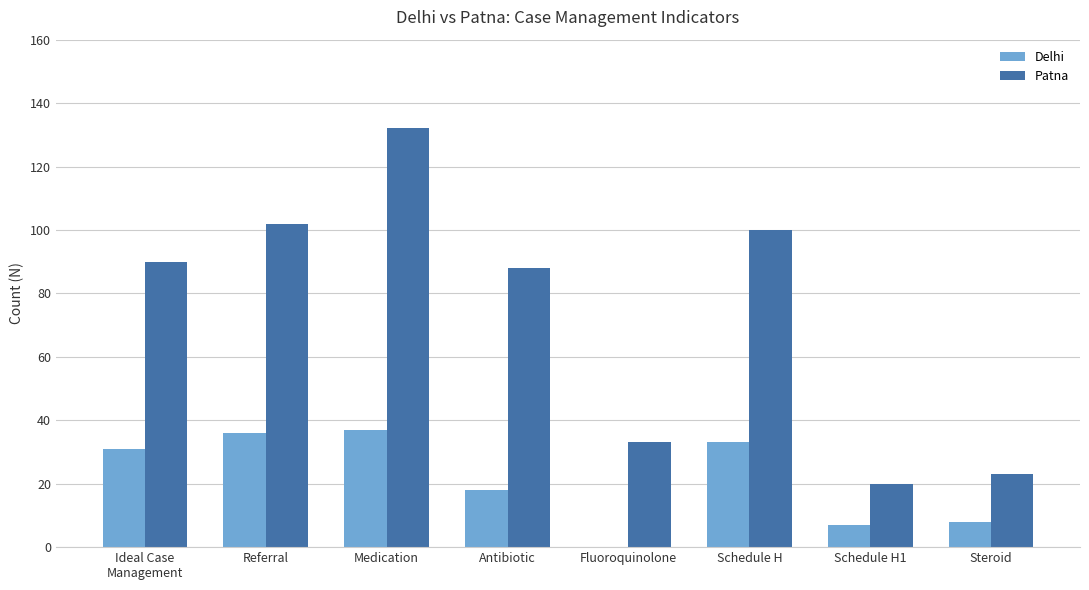

How many distinct data groups are displayed?

2